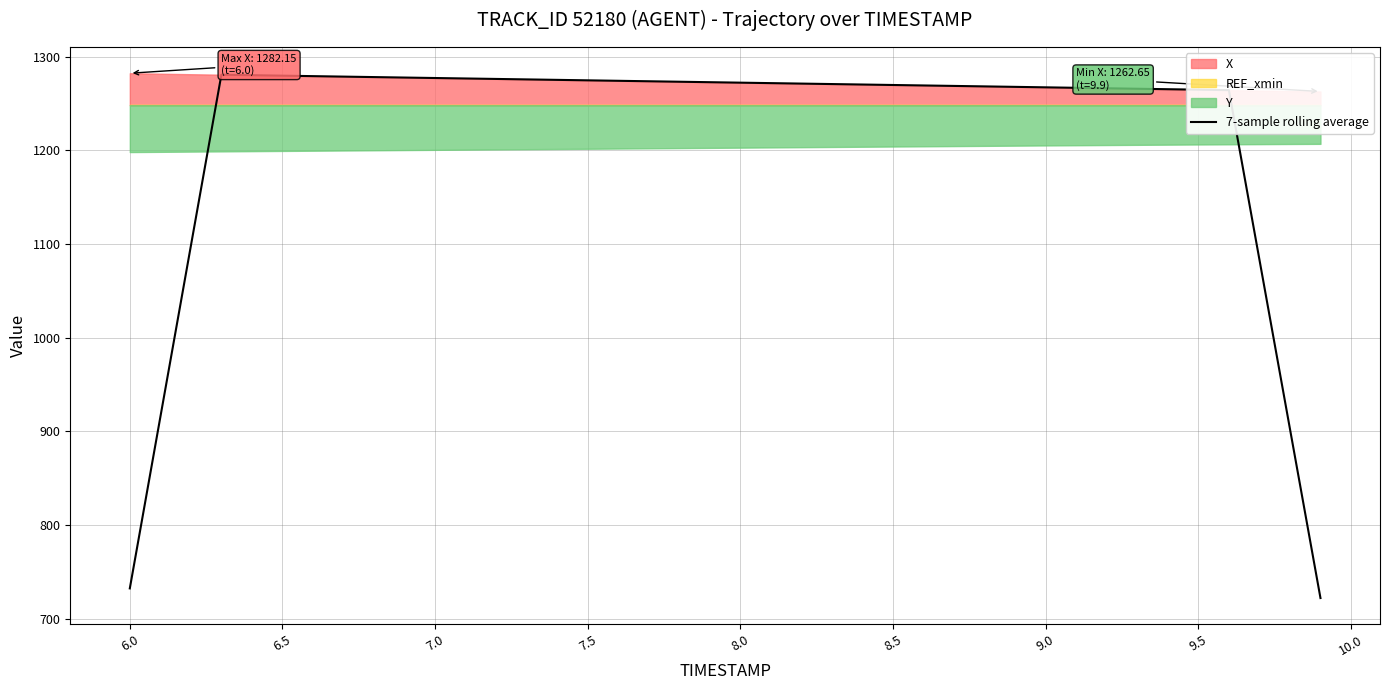

The value at 7.5 is 1918.4. True or false?

False